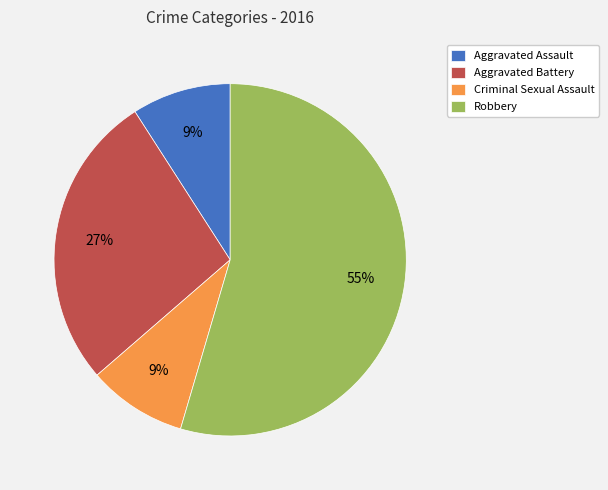

Is there a majority slice in this chart?

Yes